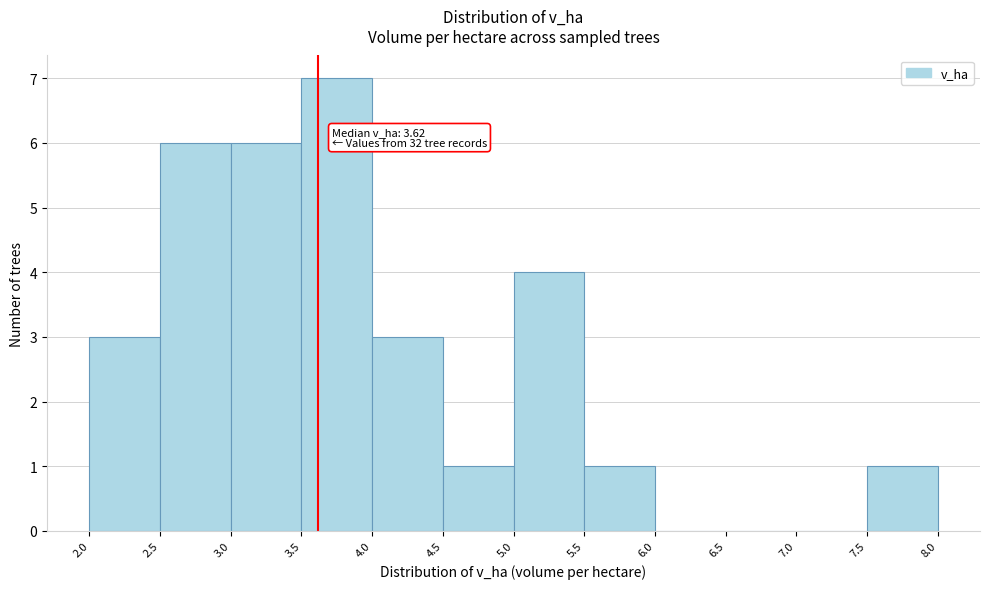

Which range on the x-axis has the tallest bar?

3.5 to 4.0